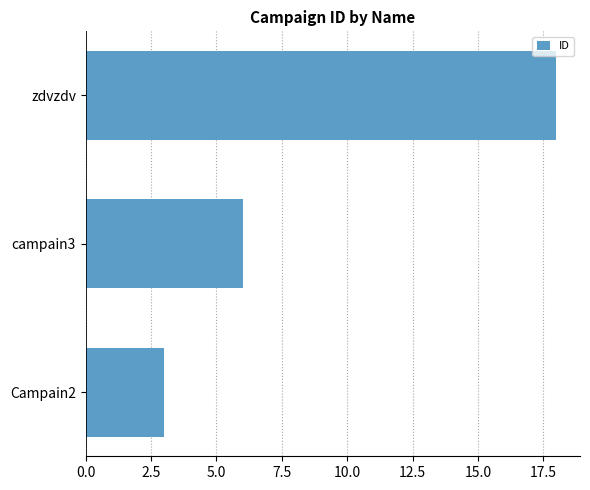

Count the values in the range 3 to 18.

3